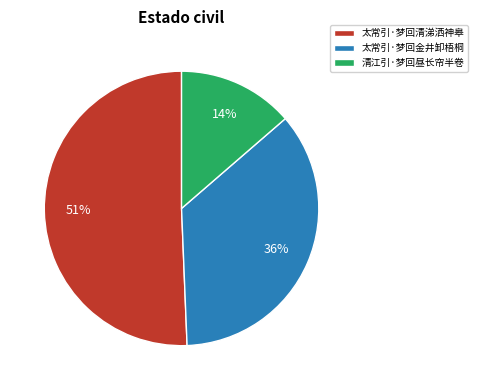

Is 太常引·梦回清涕洒神皋 the majority of the pie?

Yes